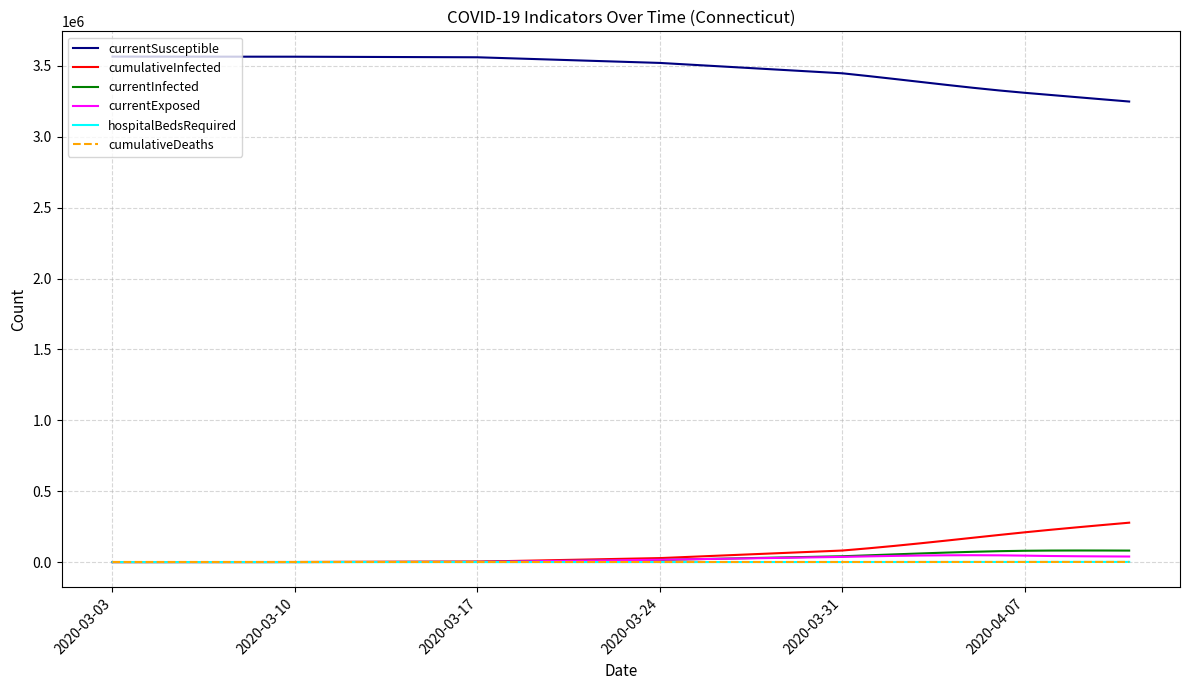

What is the highest value of the currentSusceptible series?

3565162